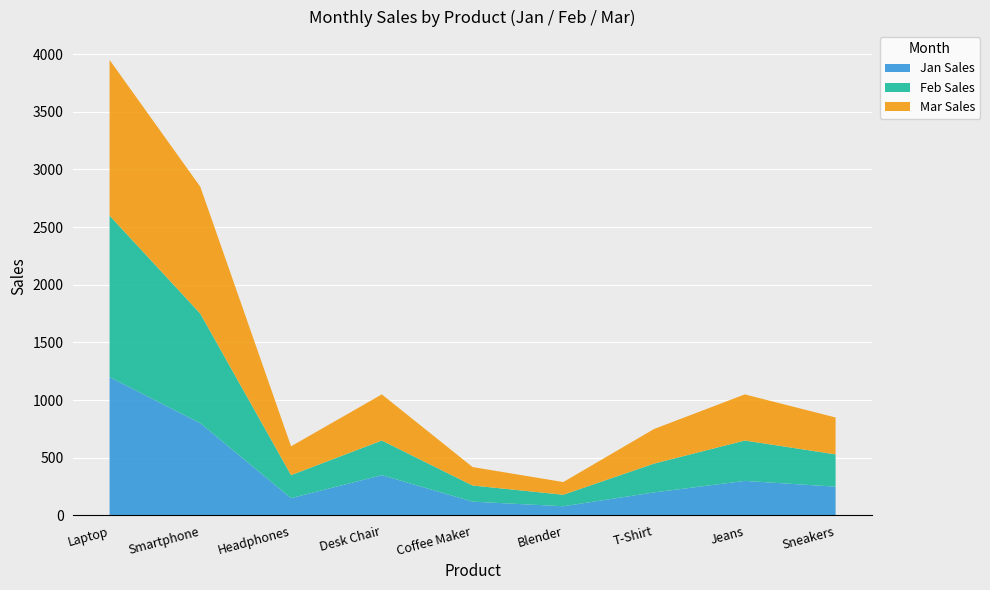

Reading left to right, what are all the values shown in this chart?

Jan Sales: Laptop=1200	Smartphone=800	Headphones=150	Desk Chair=350	Coffee Maker=120	Blender=80	T-Shirt=200	Jeans=300	Sneakers=250
Feb Sales: Laptop=1400	Smartphone=950	Headphones=200	Desk Chair=300	Coffee Maker=140	Blender=100	T-Shirt=250	Jeans=350	Sneakers=280
Mar Sales: Laptop=1350	Smartphone=1100	Headphones=250	Desk Chair=400	Coffee Maker=160	Blender=110	T-Shirt=300	Jeans=400	Sneakers=320